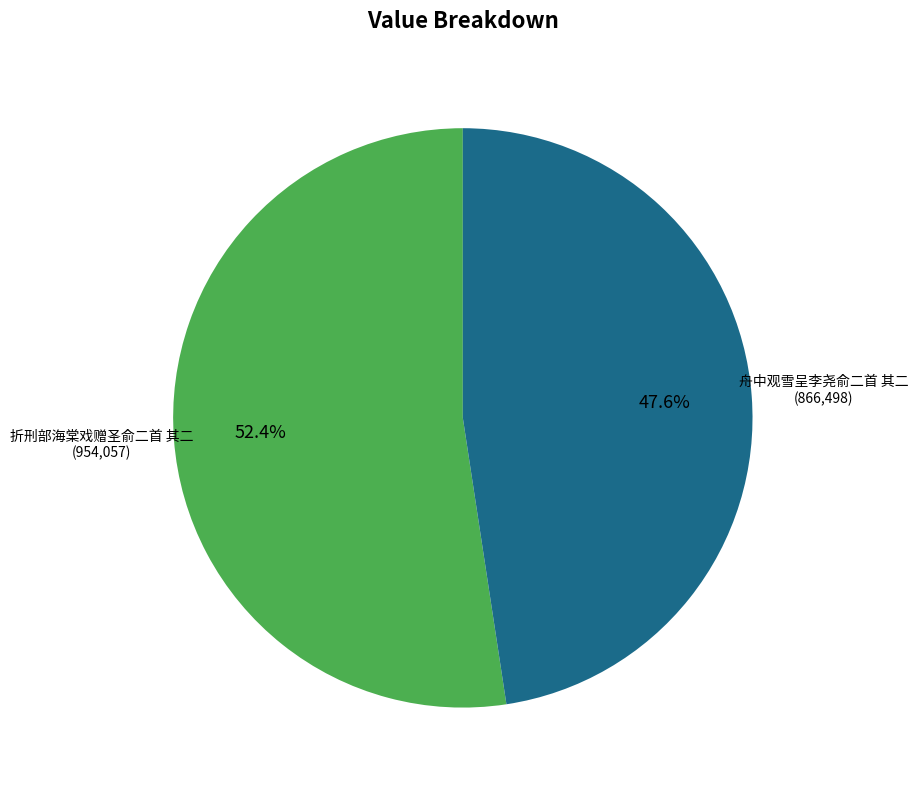

Is there any slice that represents more than half of the pie?

Yes